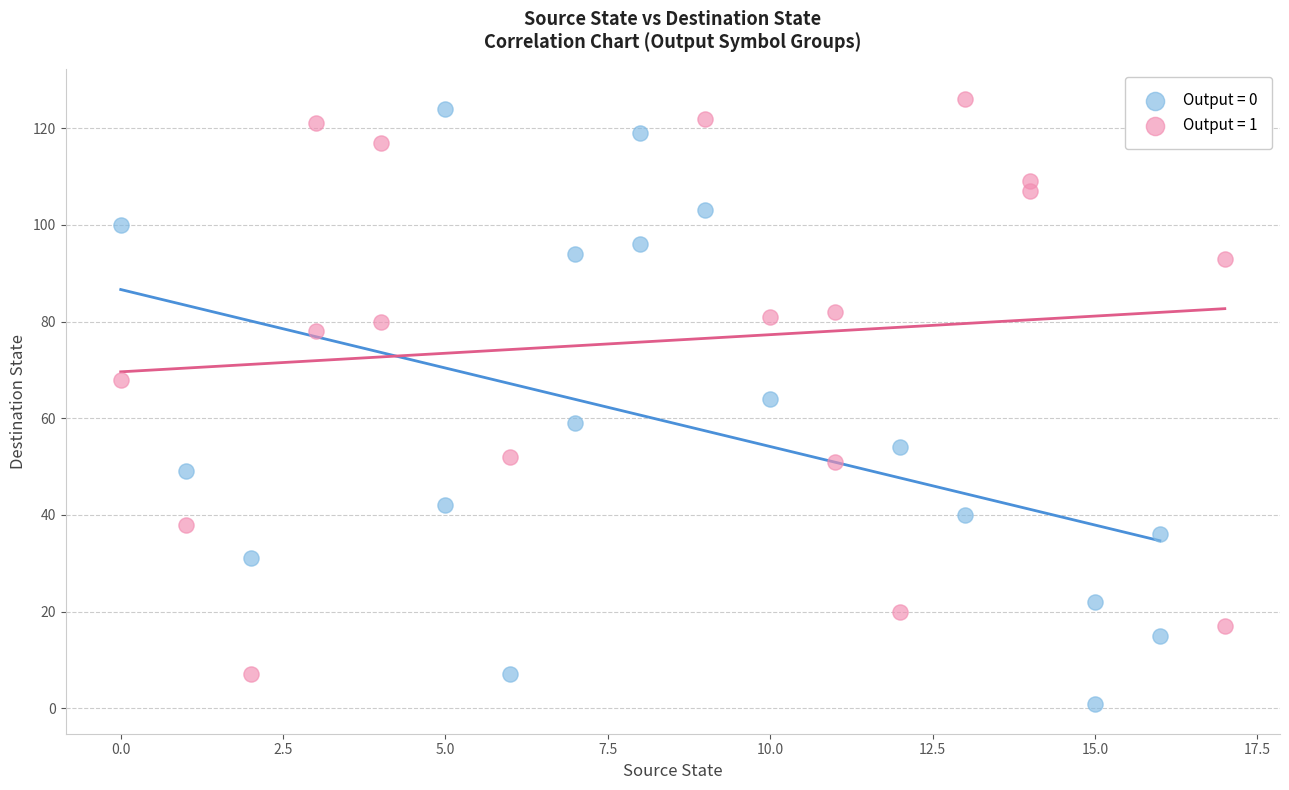

Which series contains the lowest Y value?

Output = 0